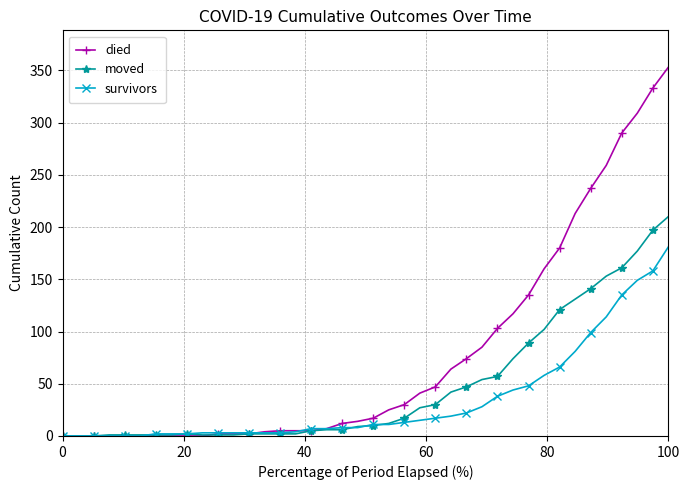

Which series has the largest total across all categories?

died